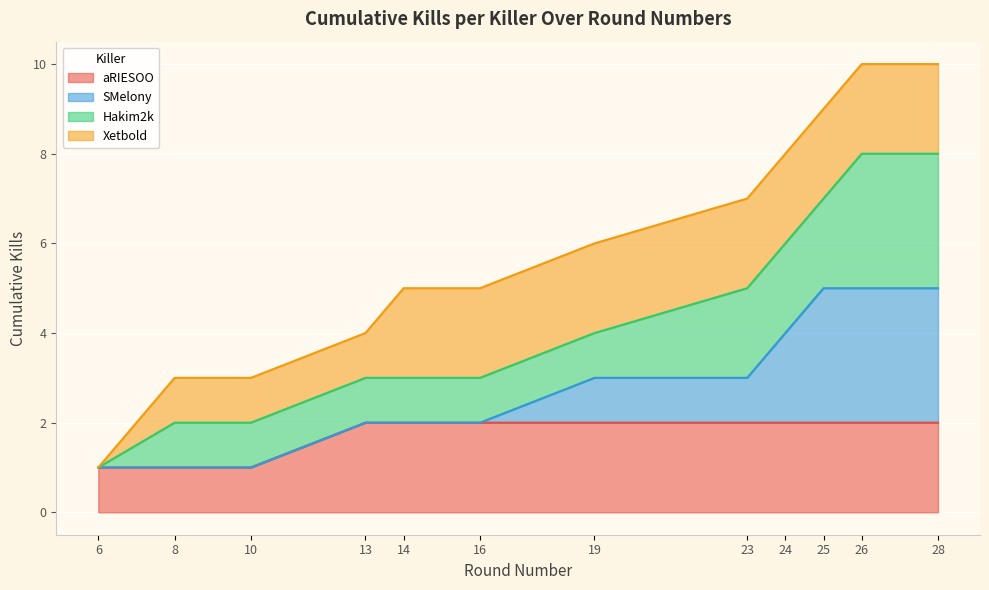

Which category has the highest value across all series?

26